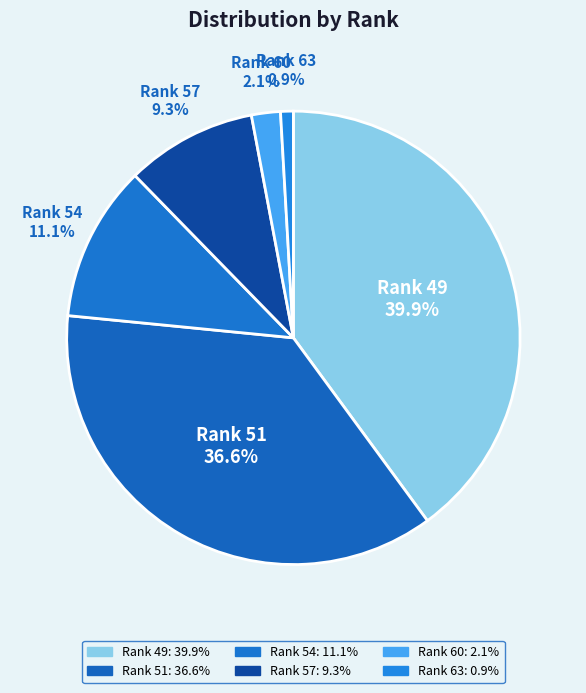

How many segments does this pie chart have?

6